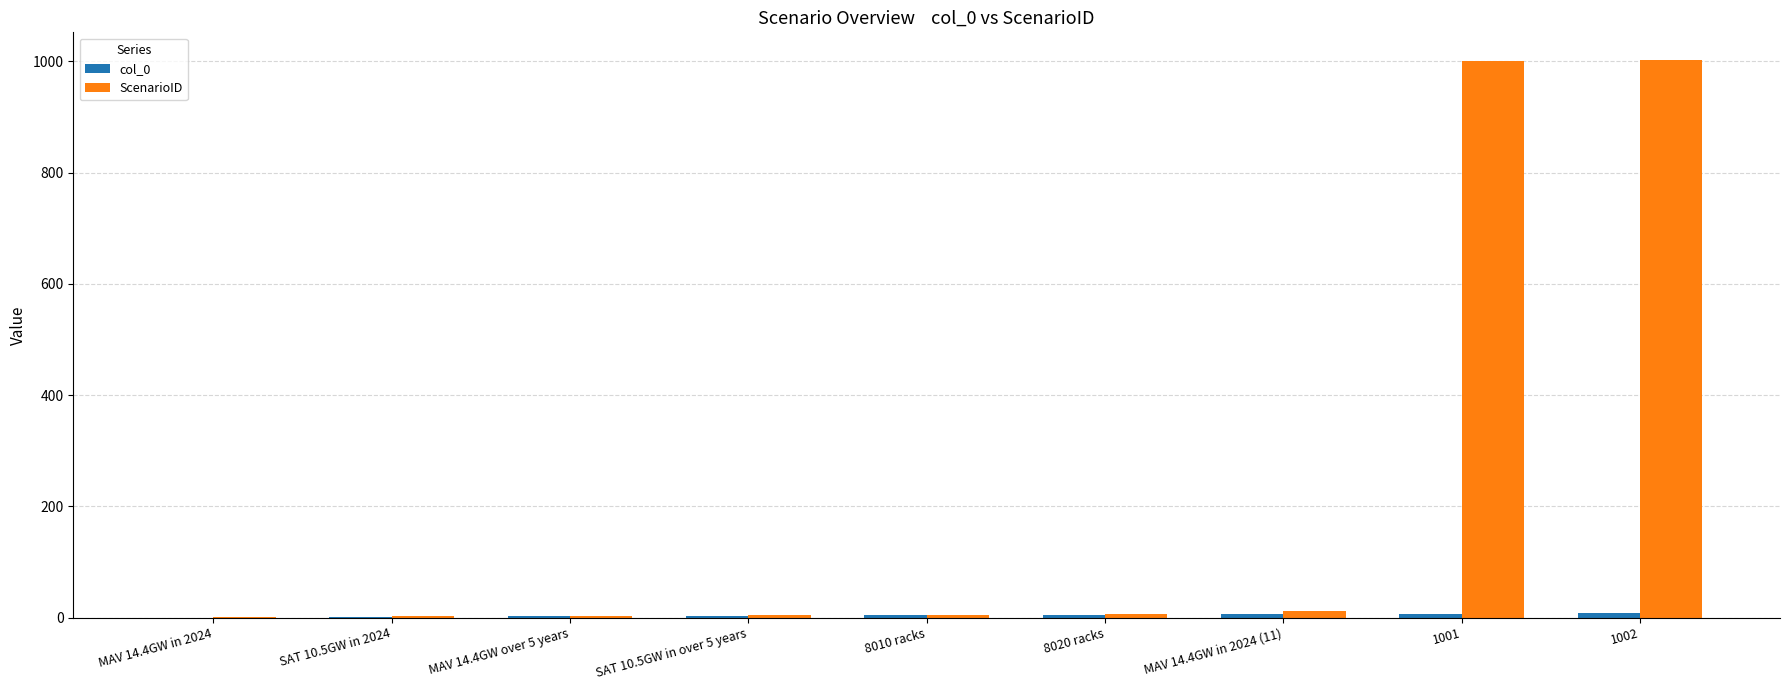

What is the average value of the ScenarioID series?

226